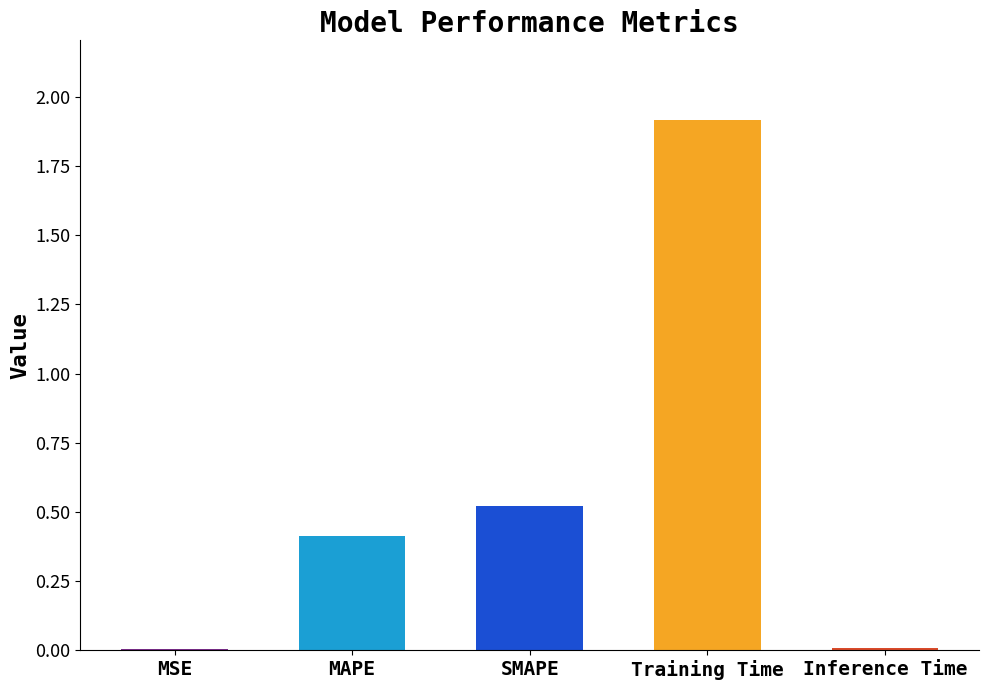

The chart shows a value of 0.7 at MAPE. True or false?

False